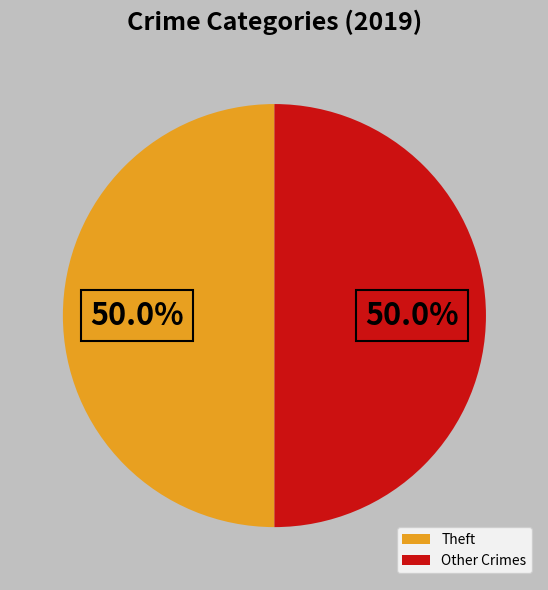

What is the ratio of the value at Other Crimes to the value at Theft?

1.0